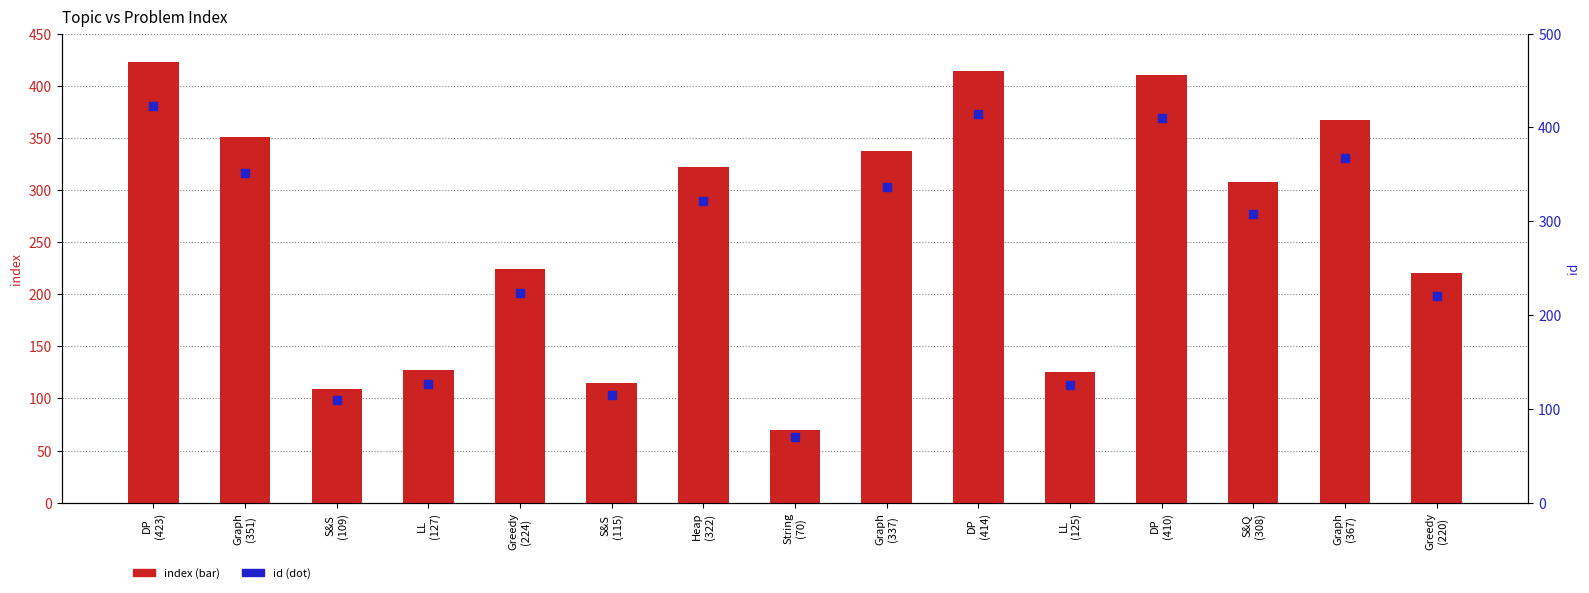

Which series has the largest Y range (max minus min)?

index